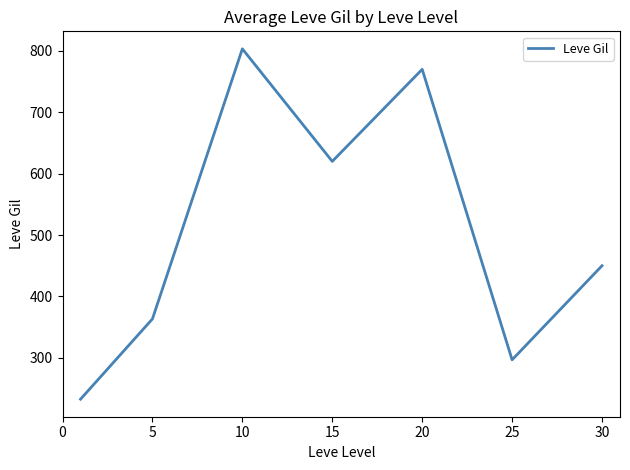

Reading left to right, list all the values displayed in this chart.

232.5	363.3	803.3	620.0	770.0	296.7	450.0